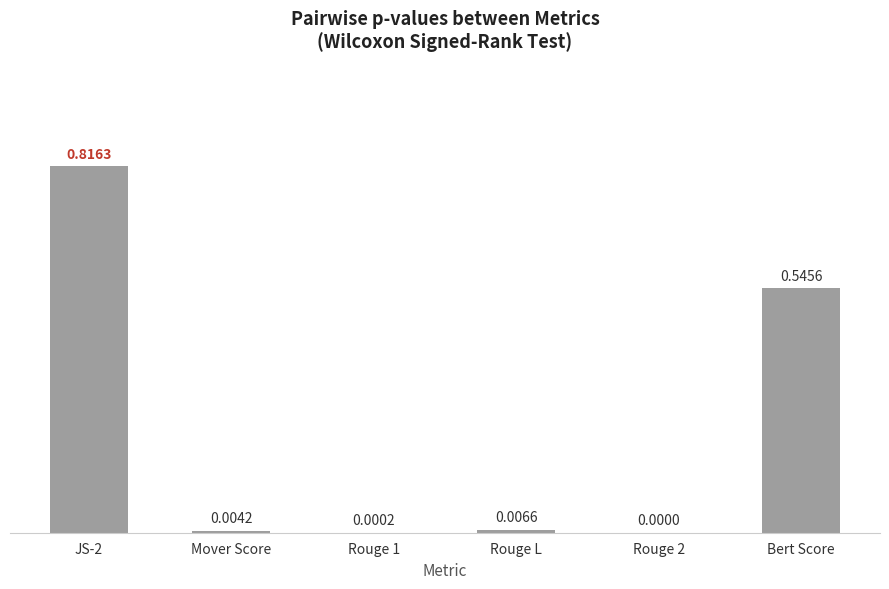

How many positive values are there?

5